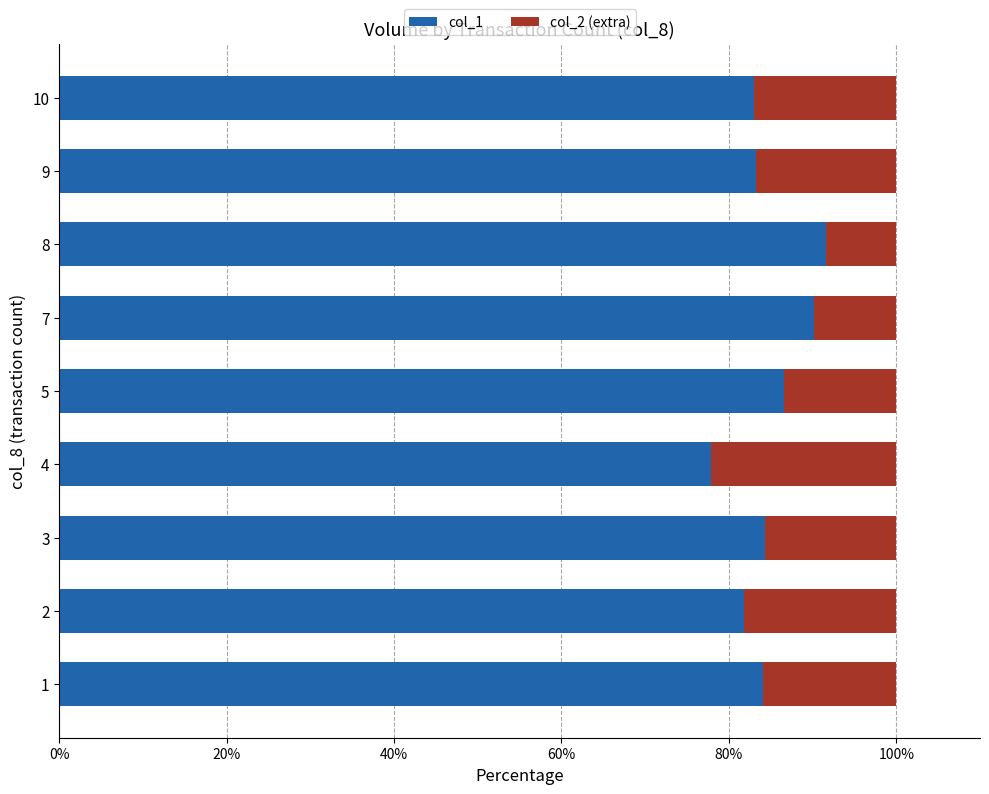

Which category has the lowest value in the col_1 series?

4